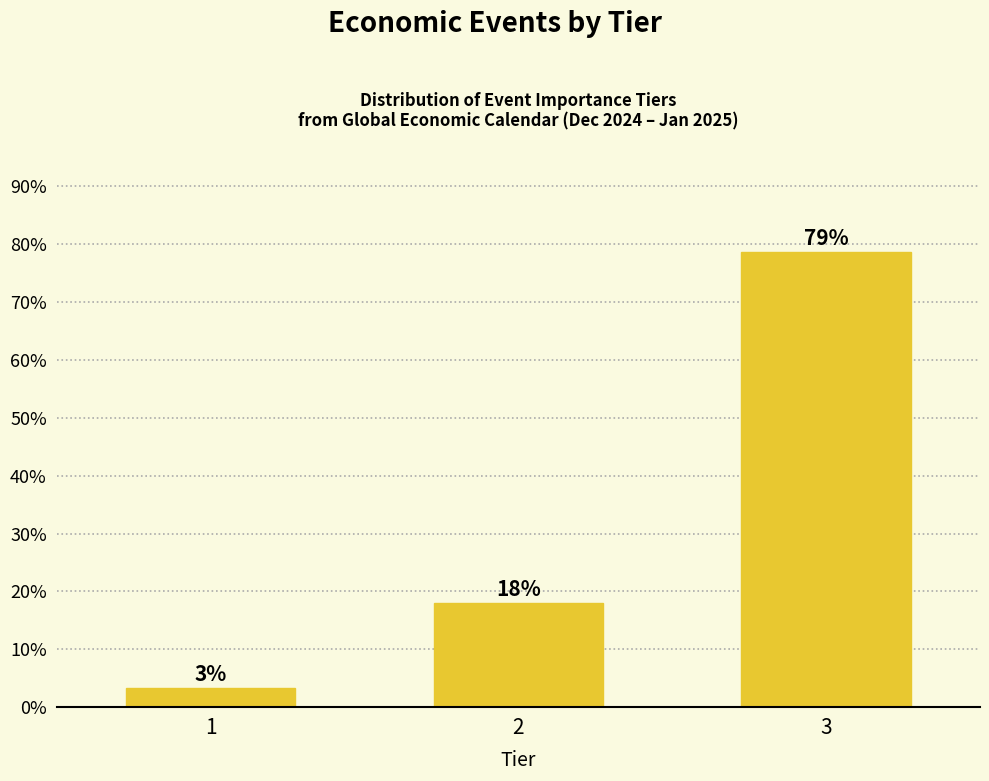

Rank the categories by value from lowest to highest.

1, 2, 3